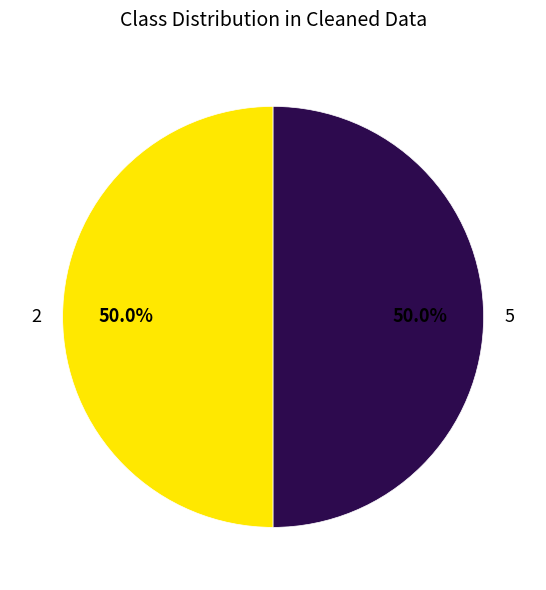

Is the sum of 5 and 2 greater than half?

Yes